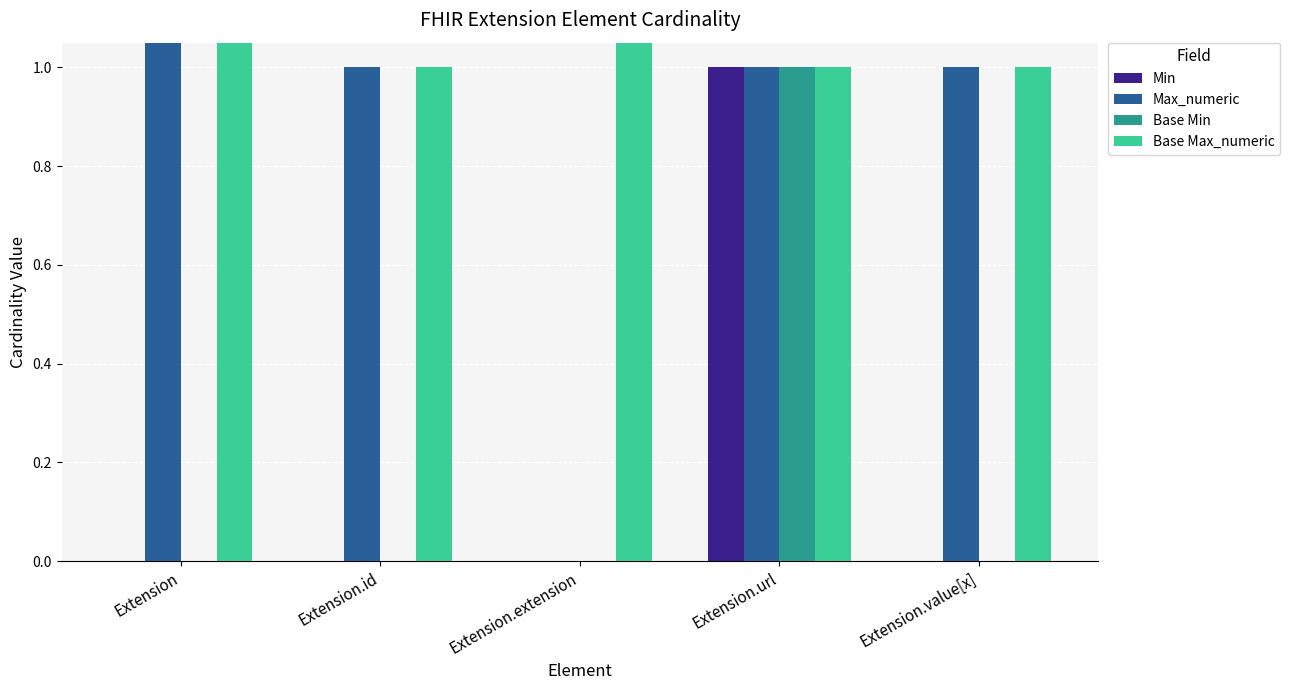

At Extension.url, list the series in order from smallest to largest.

Min, Max_numeric, Base Min, Base Max_numeric